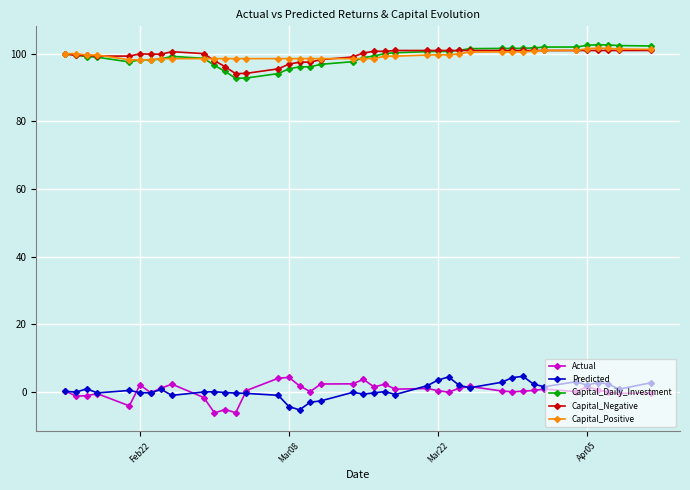

True or false: Predicted has more than 1 interior local peaks.

True